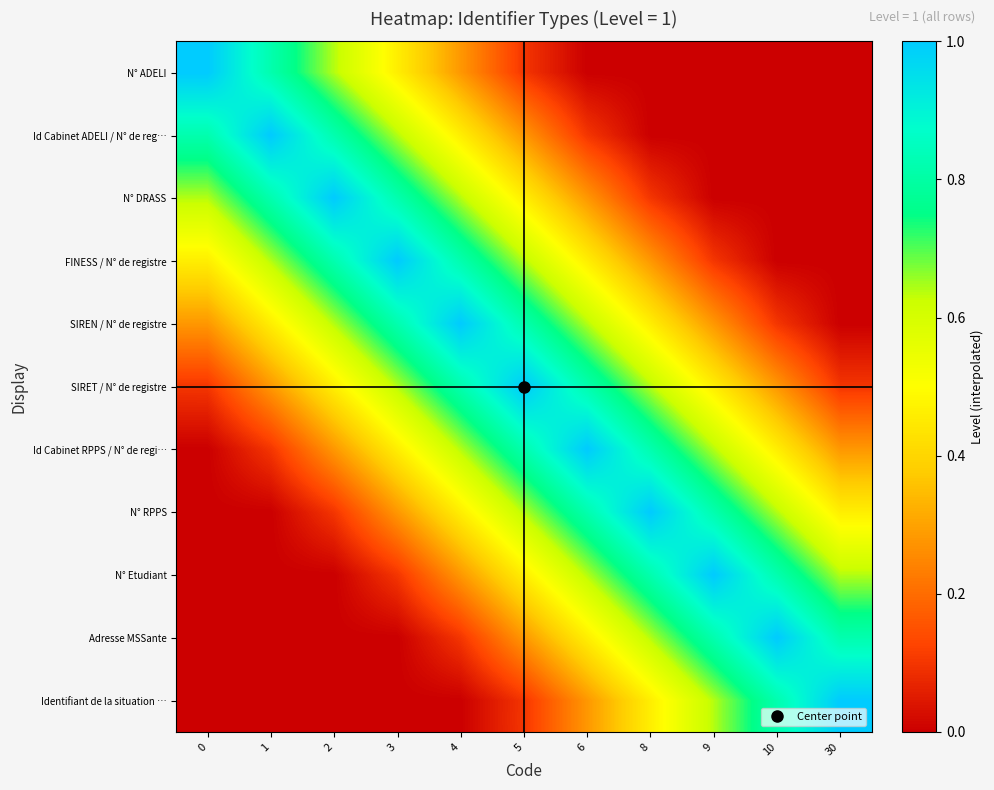

Reading left to right, transcribe all the data shown in this chart.

N° ADELI: 0=1.0	1=0.8	2=0.6	3=0.5	4=0.3	5=0.1	6=0.0	8=0.0	9=0.0	10=0.0	30=0.0
Id Cabinet ADELI / N° de reg…: 0=0.8	1=1.0	2=0.8	3=0.6	4=0.5	5=0.3	6=0.1	8=0.0	9=0.0	10=0.0	30=0.0
N° DRASS: 0=0.6	1=0.8	2=1.0	3=0.8	4=0.6	5=0.5	6=0.3	8=0.1	9=0.0	10=0.0	30=0.0
FINESS / N° de registre: 0=0.5	1=0.6	2=0.8	3=1.0	4=0.8	5=0.6	6=0.5	8=0.3	9=0.1	10=0.0	30=0.0
SIREN / N° de registre: 0=0.3	1=0.5	2=0.6	3=0.8	4=1.0	5=0.8	6=0.6	8=0.5	9=0.3	10=0.1	30=0.0
SIRET / N° de registre: 0=0.1	1=0.3	2=0.5	3=0.6	4=0.8	5=1.0	6=0.8	8=0.6	9=0.5	10=0.3	30=0.1
Id Cabinet RPPS / N° de regi…: 0=0.0	1=0.1	2=0.3	3=0.5	4=0.6	5=0.8	6=1.0	8=0.8	9=0.6	10=0.5	30=0.3
N° RPPS: 0=0.0	1=0.0	2=0.1	3=0.3	4=0.5	5=0.6	6=0.8	8=1.0	9=0.8	10=0.6	30=0.5
N° Etudiant: 0=0.0	1=0.0	2=0.0	3=0.1	4=0.3	5=0.5	6=0.6	8=0.8	9=1.0	10=0.8	30=0.6
Adresse MSSante: 0=0.0	1=0.0	2=0.0	3=0.0	4=0.1	5=0.3	6=0.5	8=0.6	9=0.8	10=1.0	30=0.8
Identifiant de la situation …: 0=0.0	1=0.0	2=0.0	3=0.0	4=0.0	5=0.1	6=0.3	8=0.5	9=0.6	10=0.8	30=1.0